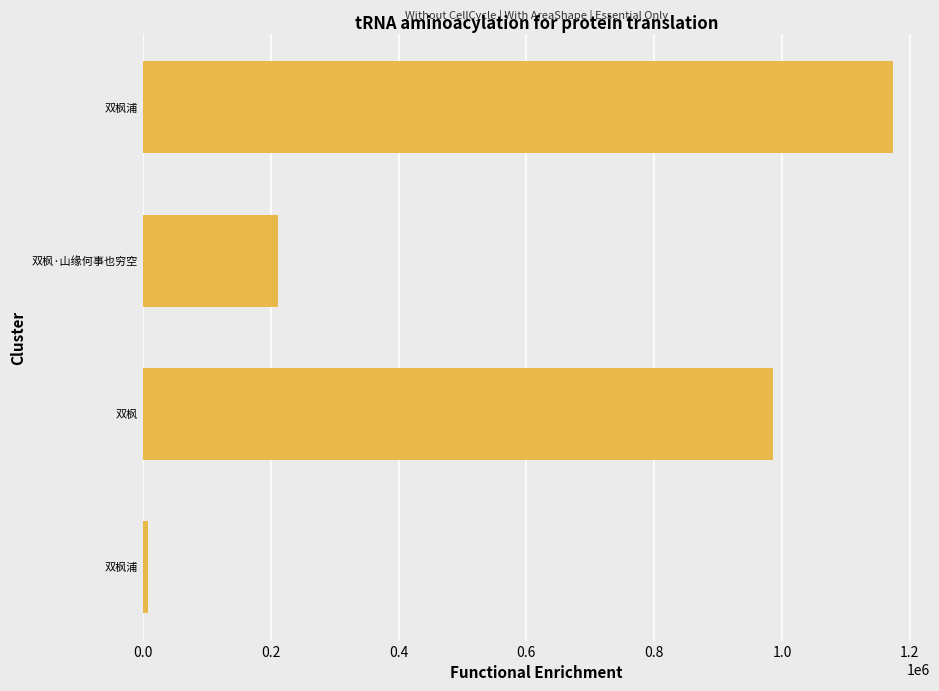

What is the difference between the maximum and minimum values?

1163938